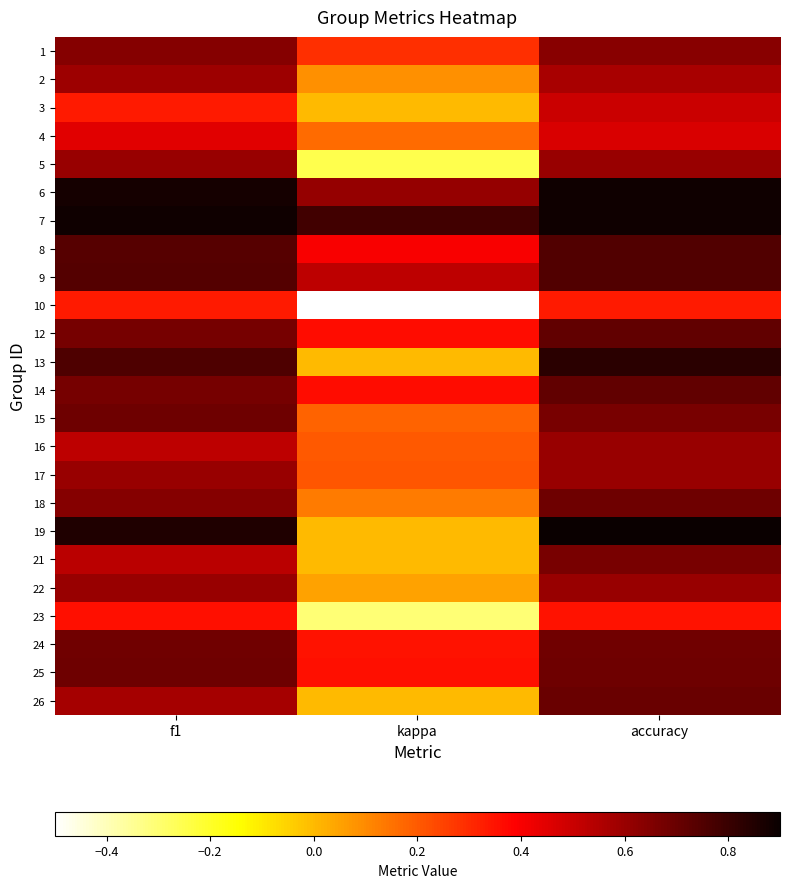

Rank the series at f1 from lowest to highest value.

3, 10, 23, 4, 16, 21, 26, 2, 5, 22, 17, 18, 1, 12, 14, 24, 15, 25, 8, 9, 13, 19, 6, 7